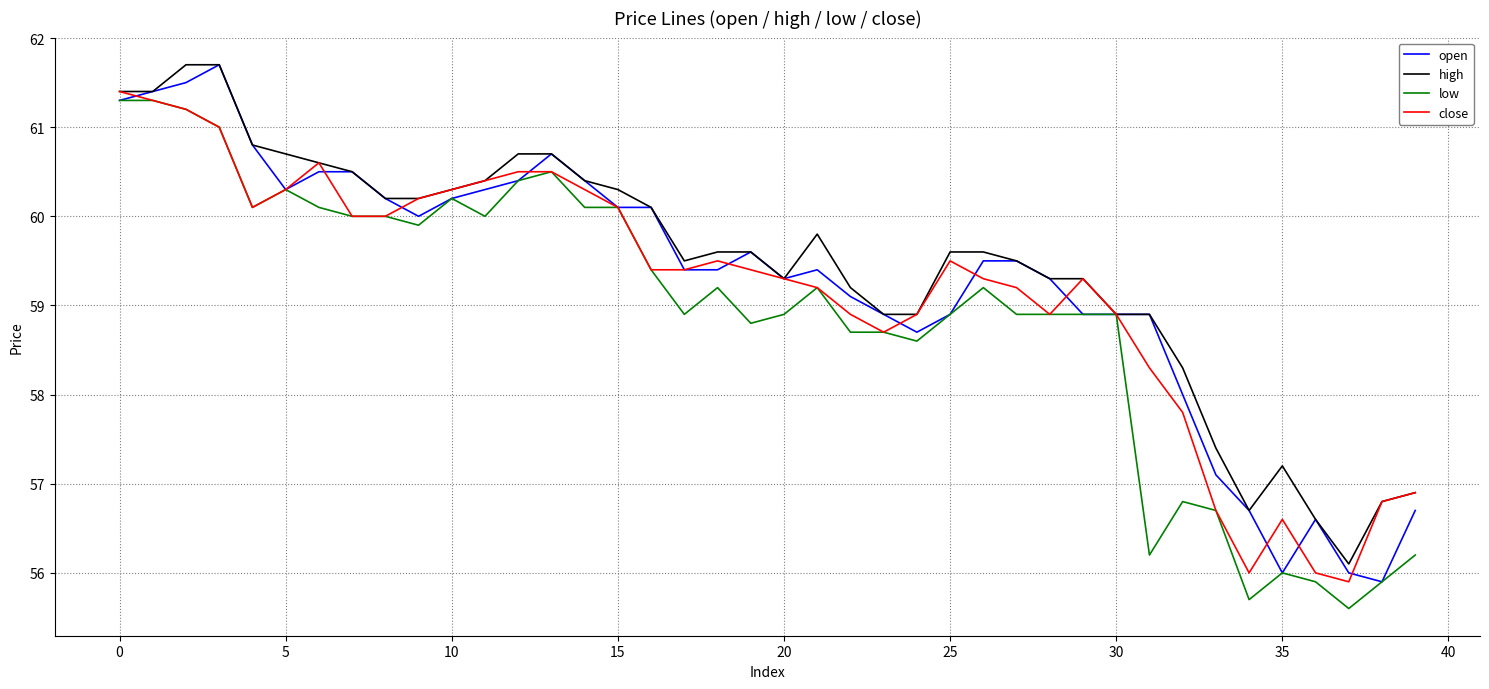

What is the difference between the maximum and minimum values in the open series?

5.8